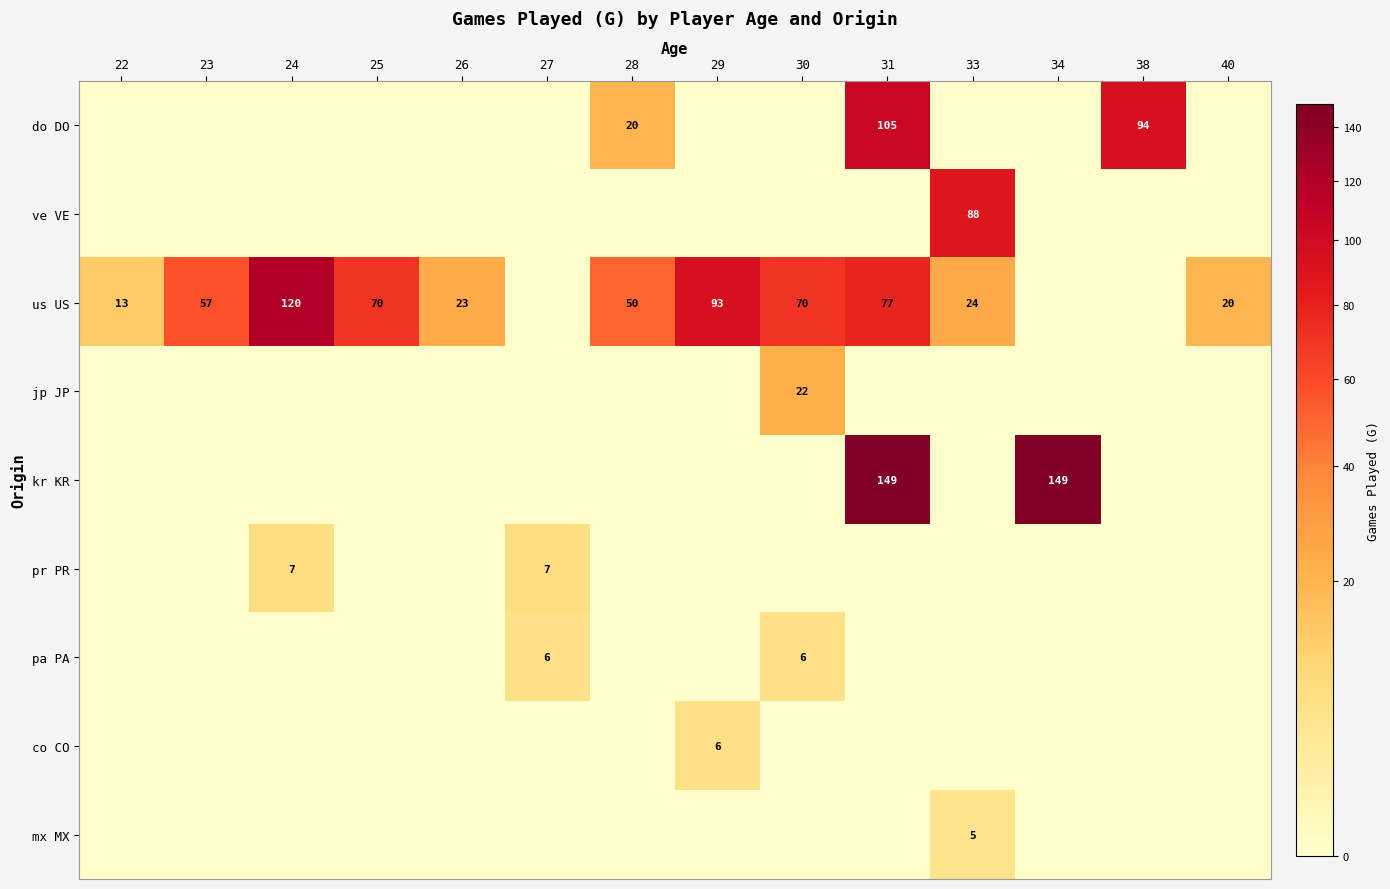

True or false: us US has a value of 18 at 28.

False